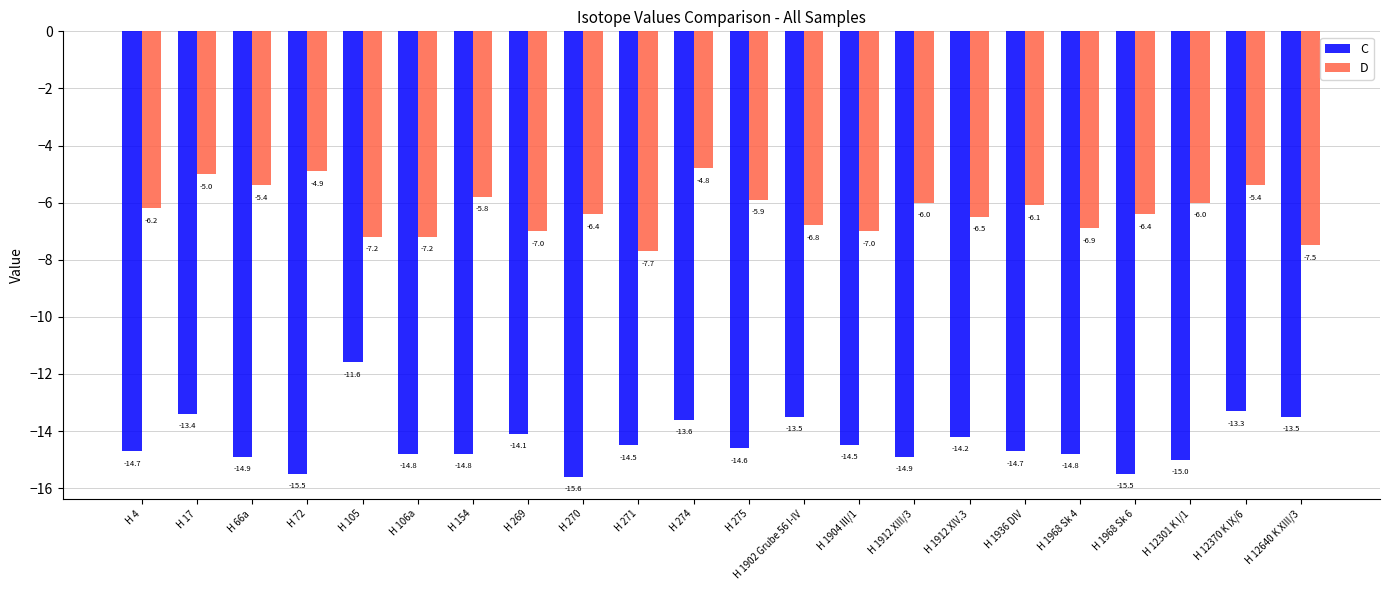

List the series in order of their peak value, lowest first.

C, D